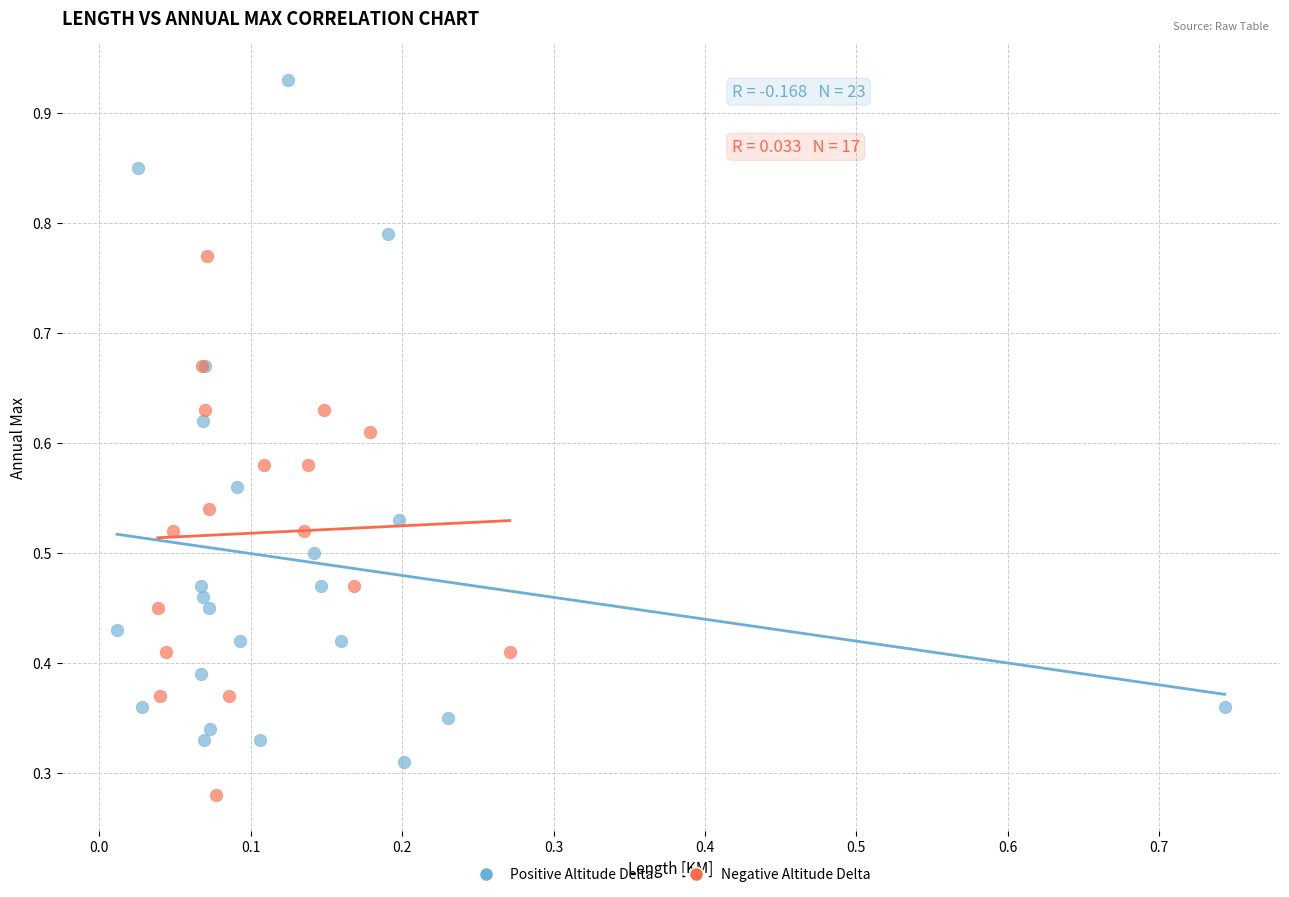

Which series reaches the minimum Y coordinate?

Negative Altitude Delta